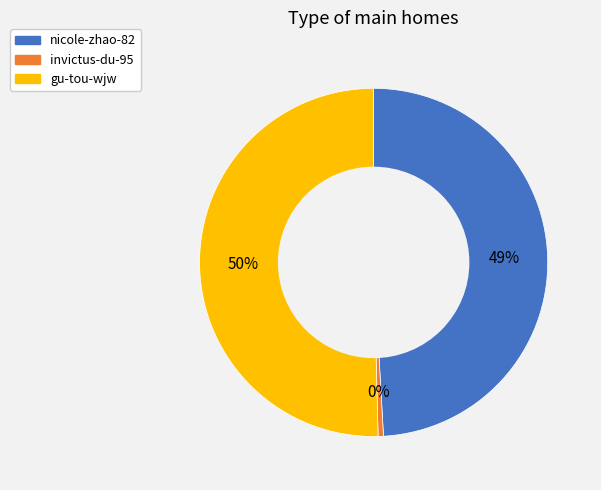

Do invictus-du-95 and gu-tou-wjw together represent more than half of the pie?

Yes